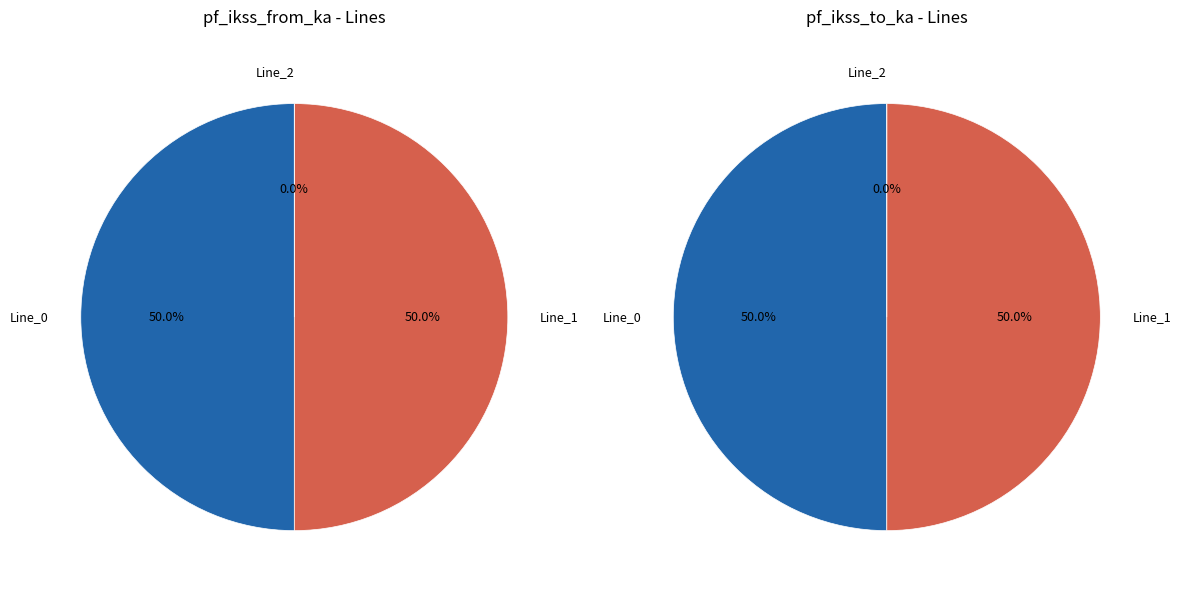

What portion of the pie excludes values_to?

50.0%